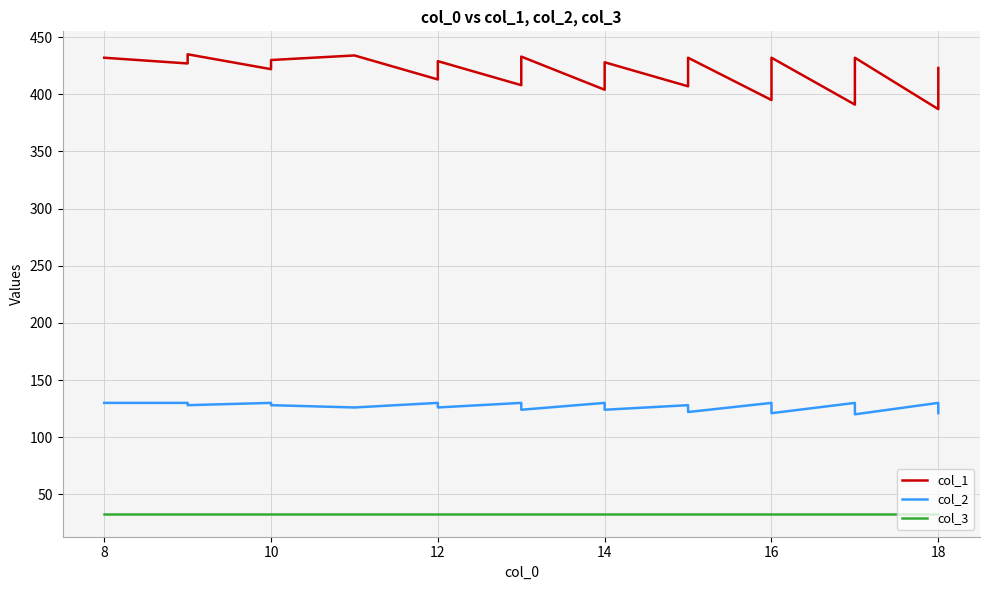

How many distinct data groups are displayed?

3